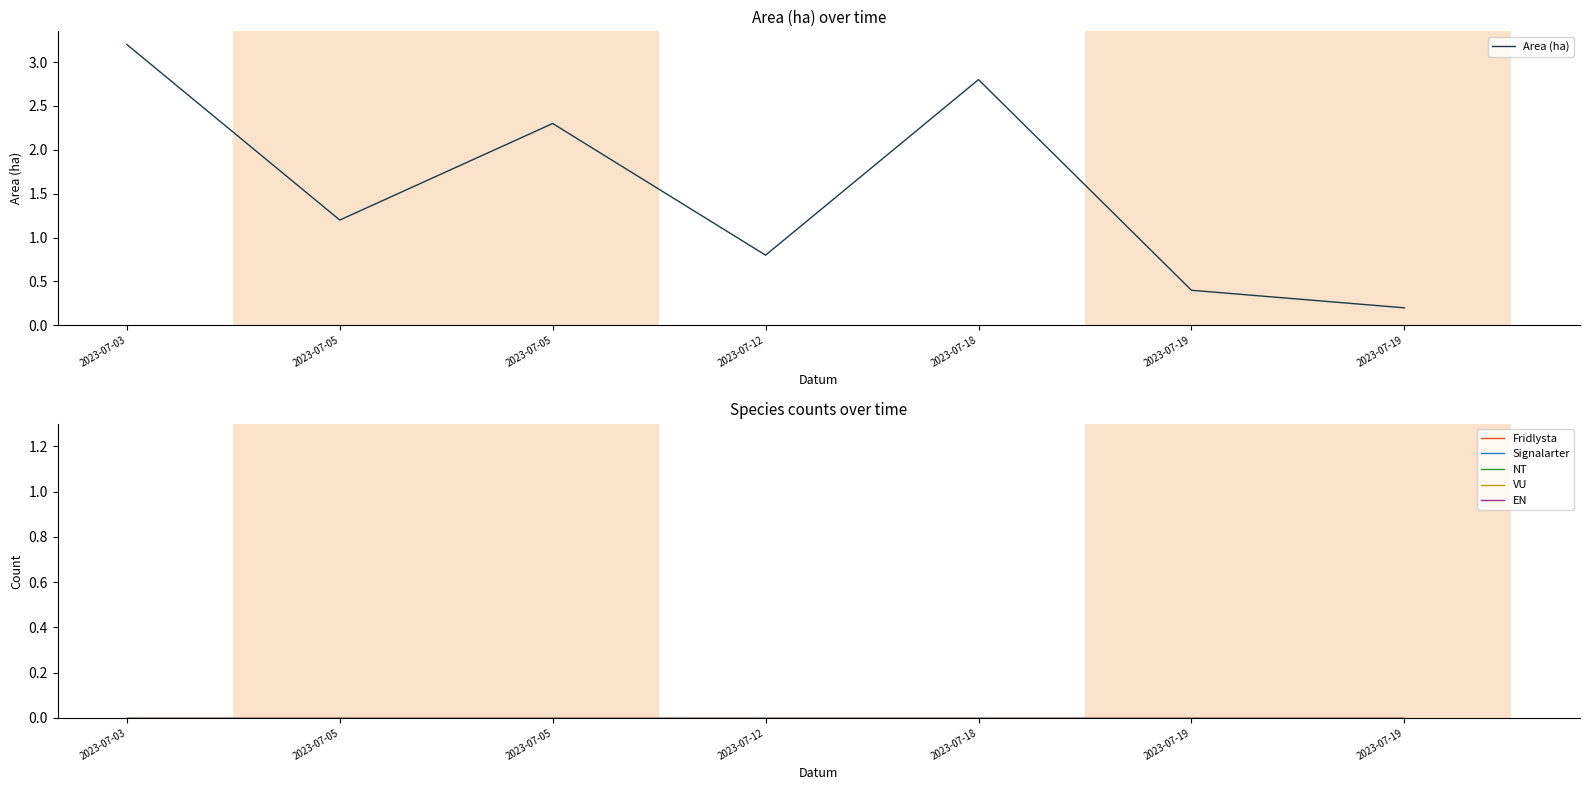

Between 2023-07-03 and 2023-07-18, which is larger?

2023-07-03